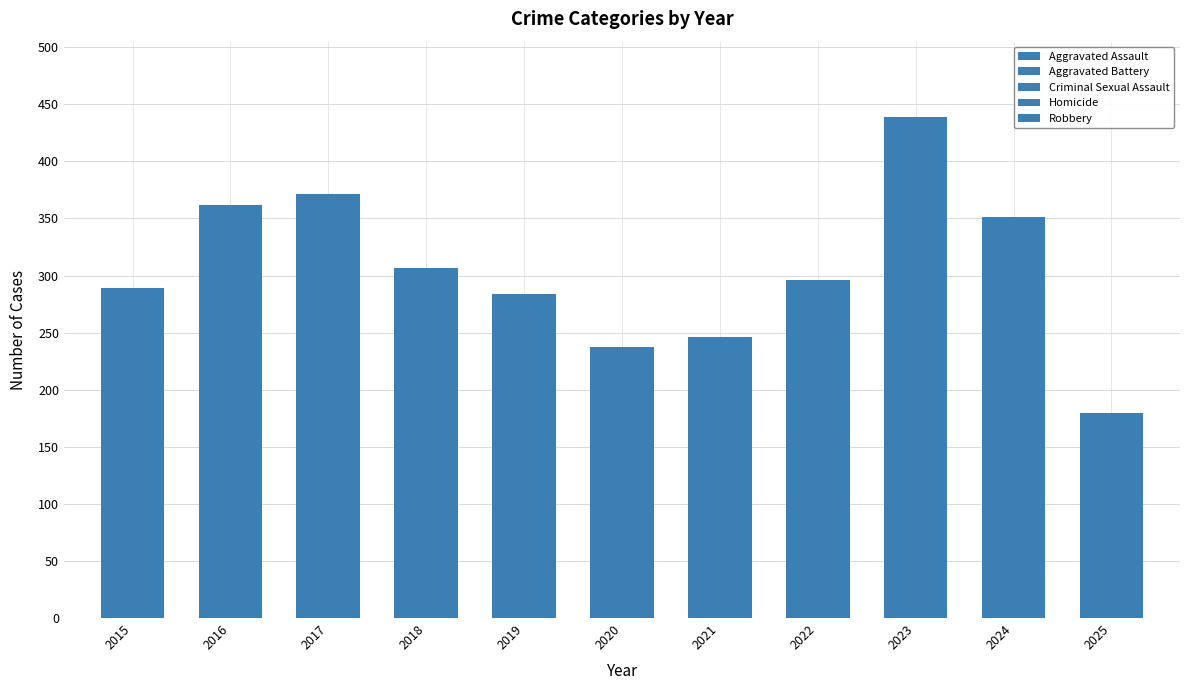

What is the difference between the maximum and minimum values in the Homicide series?

6